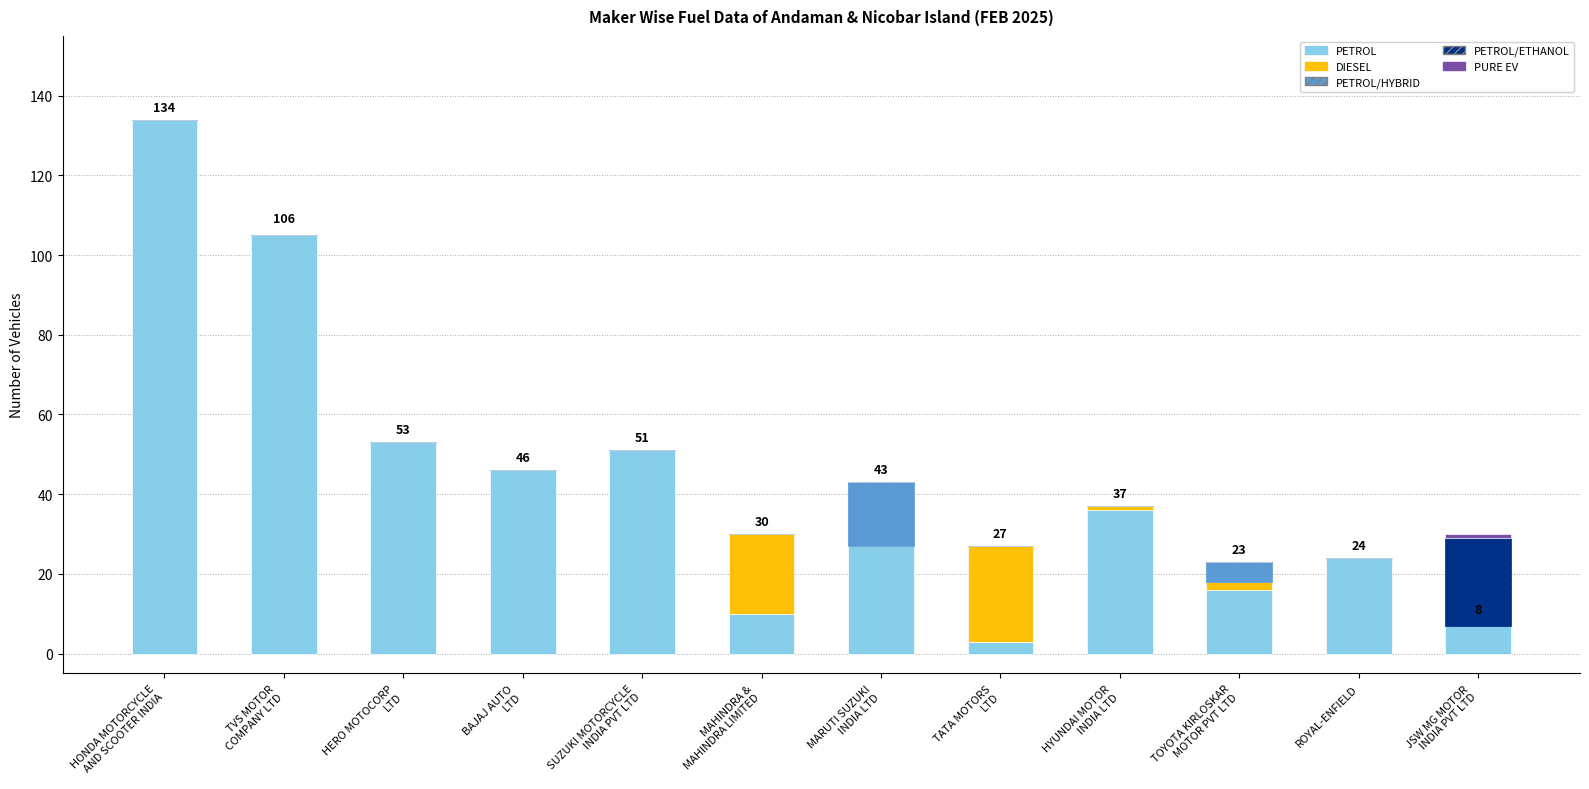

What is the highest value of the PETROL series?

134